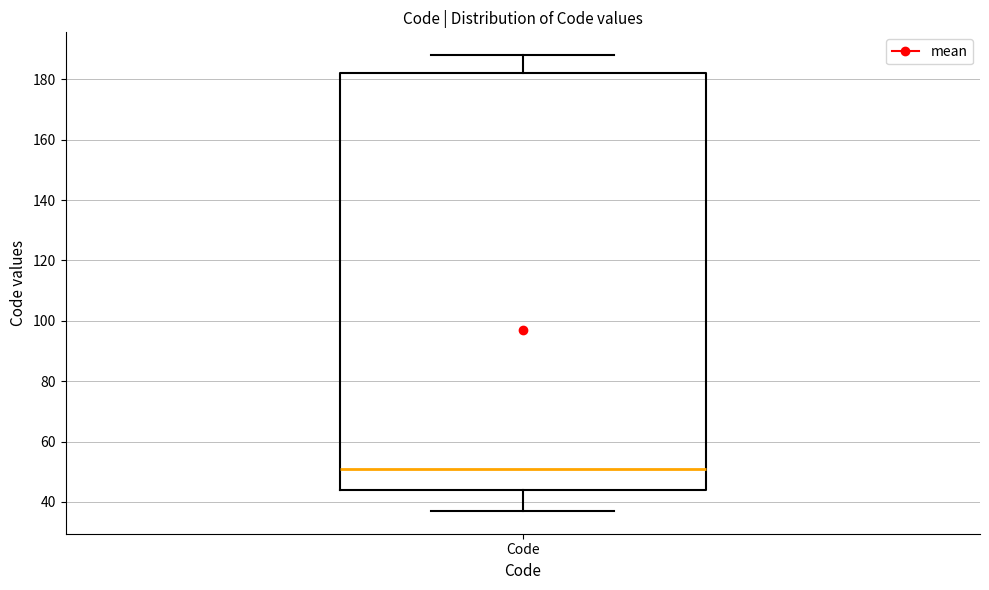

Read this box plot against the y-axis: the position of the median line, the range covered by the box, and the ends of both whiskers. The values are not printed on the chart, so give them approximately, as read against the axis.

median 52, box 44 to 182, whiskers 38 to 188